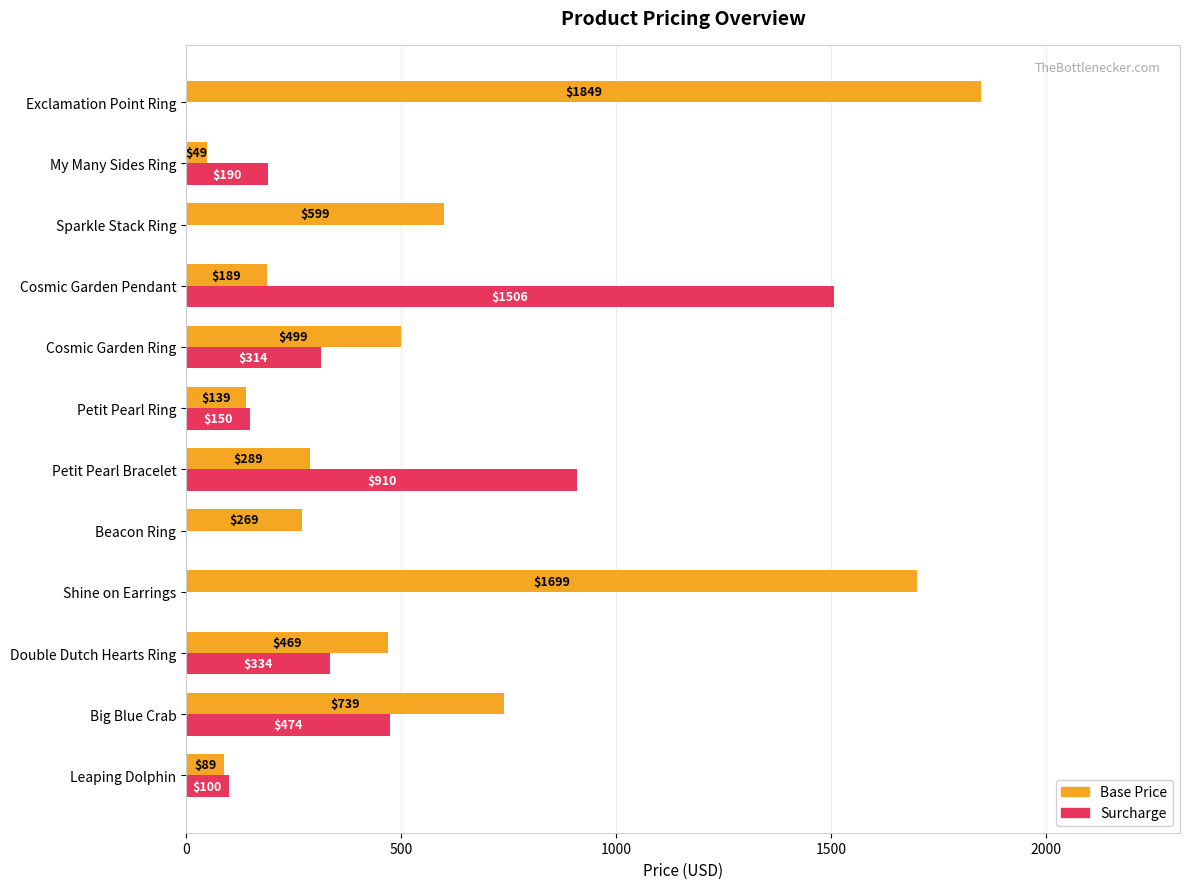

The Surcharge series shows -785 at Beacon Ring. True or false?

False